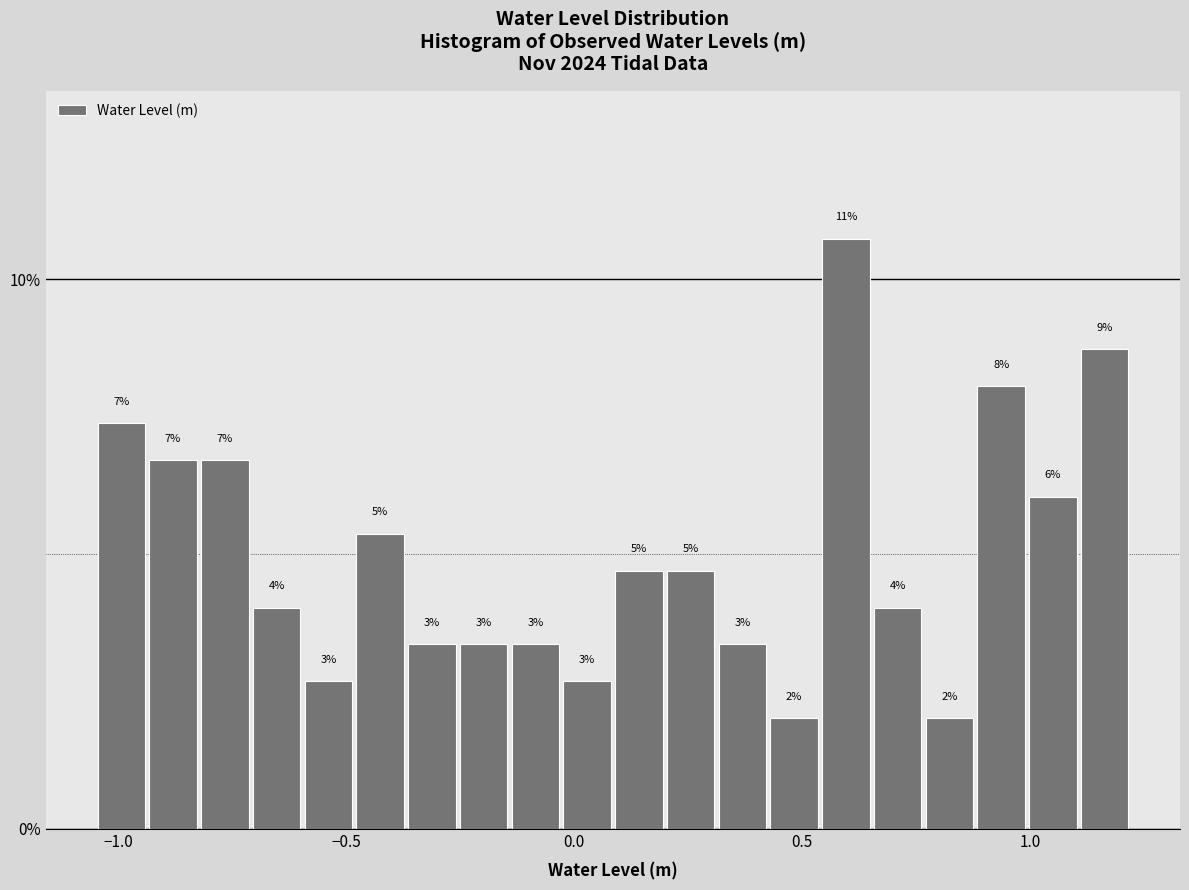

Read against the x-axis, roughly where is the centre of the tallest bar?

0.60